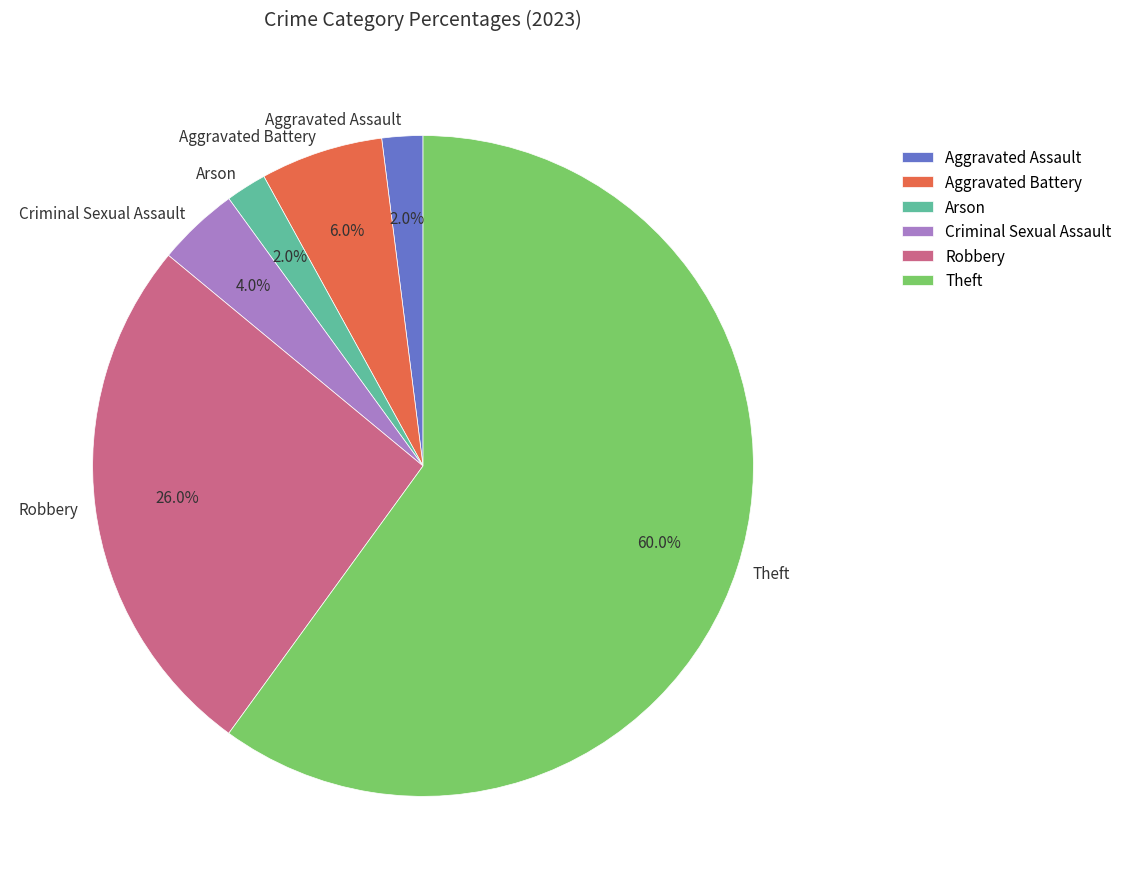

True or false: Criminal Sexual Assault accounts for 4% of the total.

True